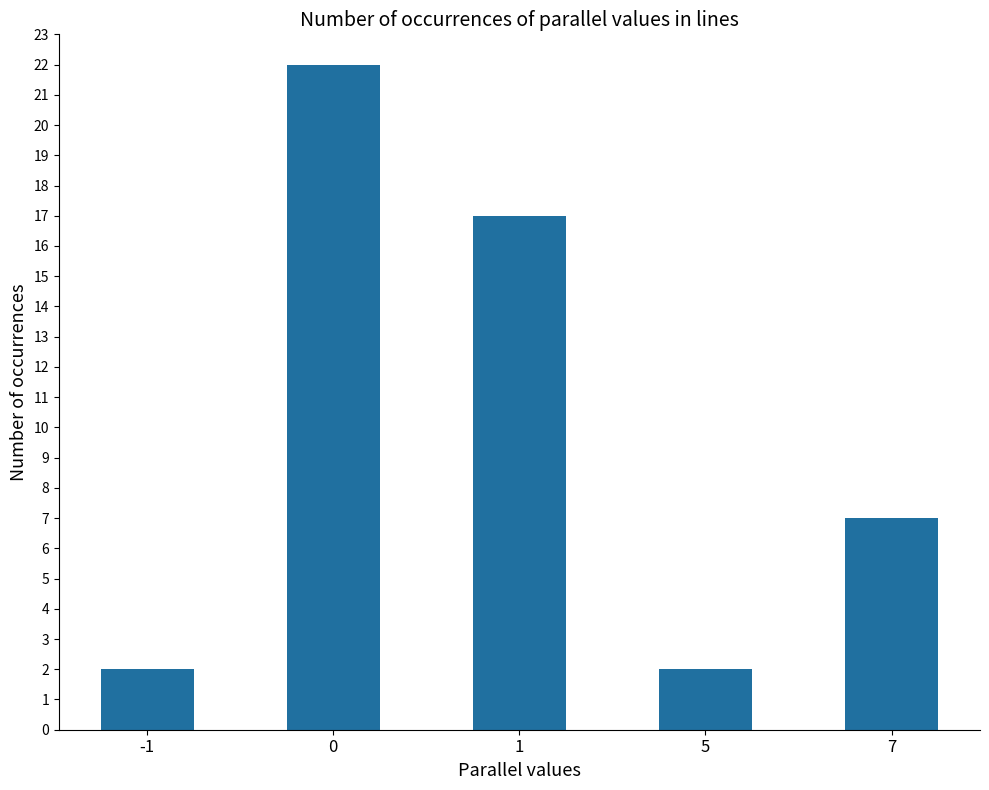

Reading right to left, list all the values displayed in this chart.

7	2	17	22	2